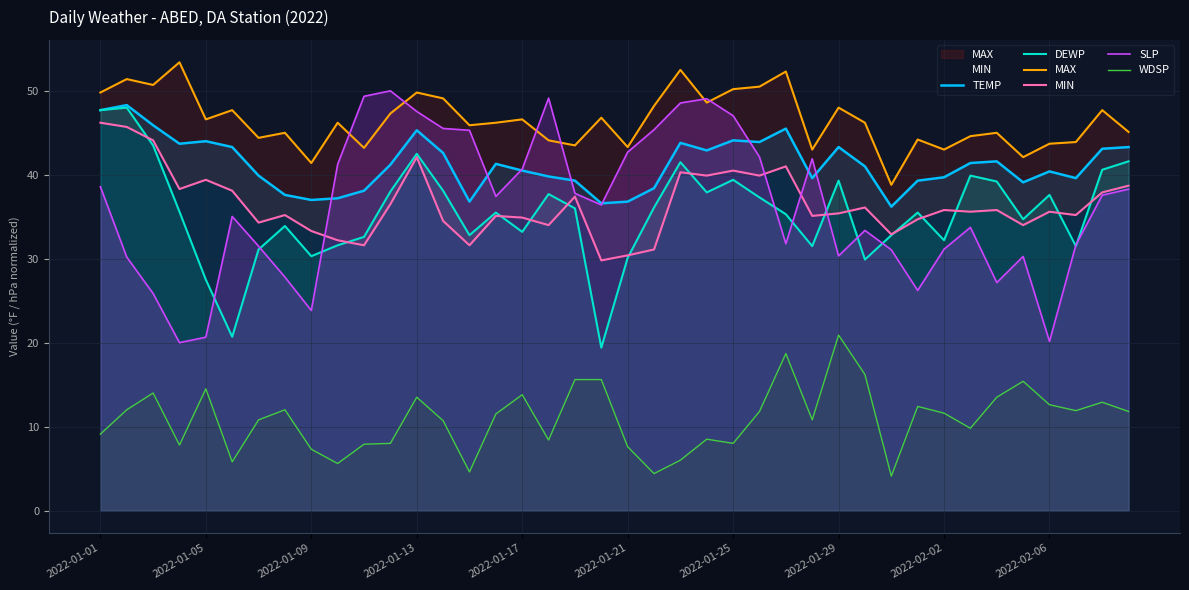

True or false: WDSP and DEWP cross at least once.

False